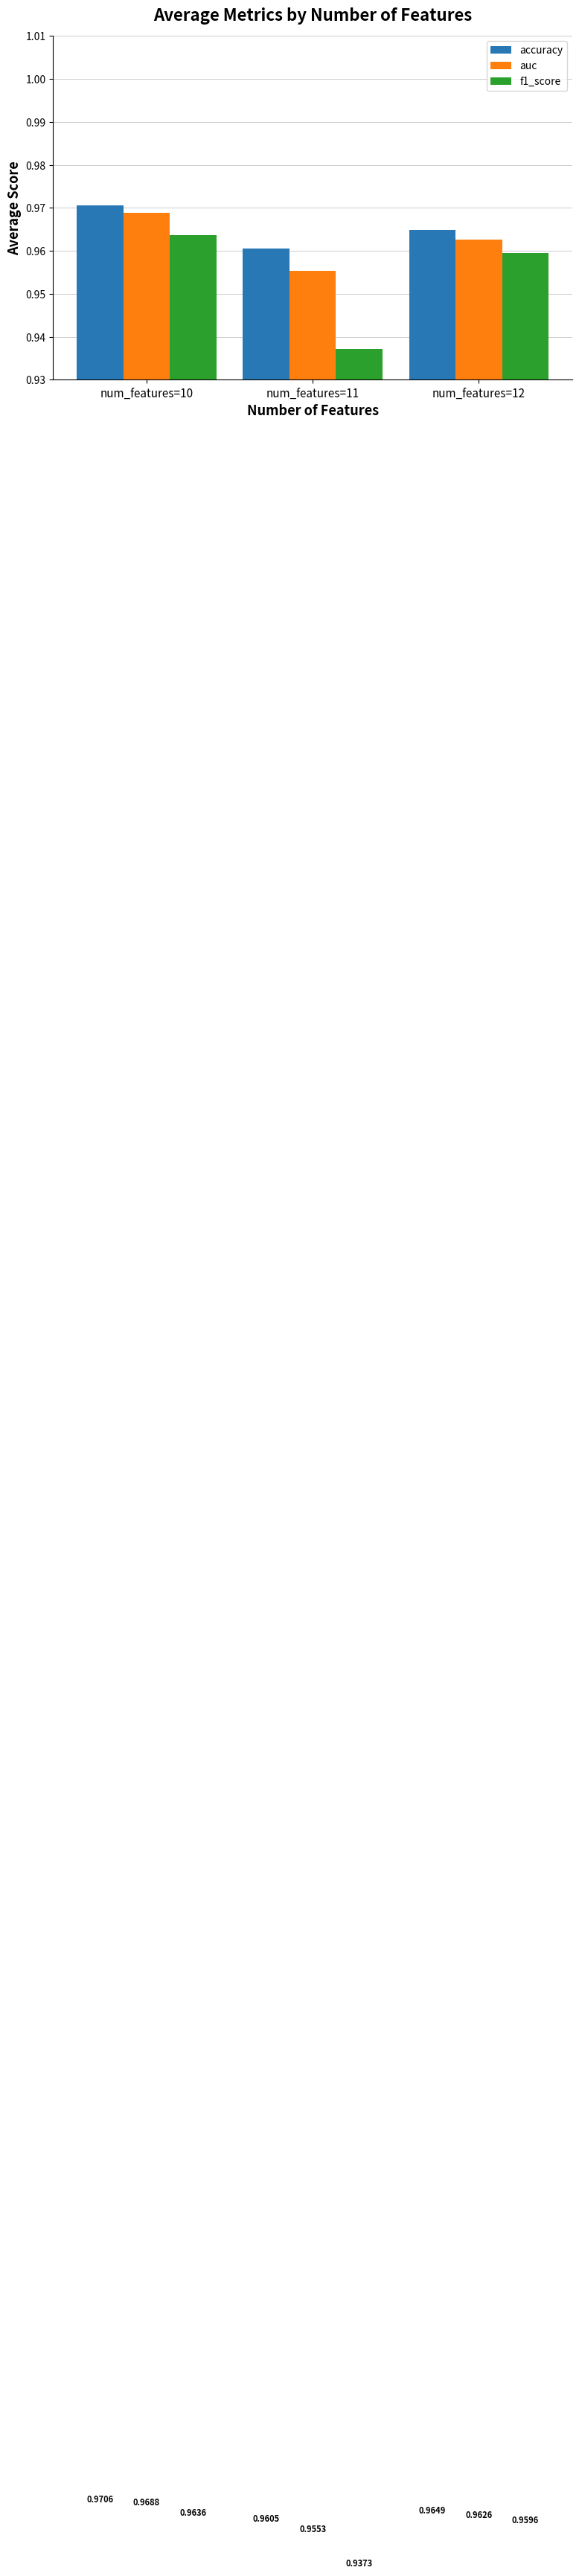

At num_features=10, list the series in order from smallest to largest.

f1_score, auc, accuracy